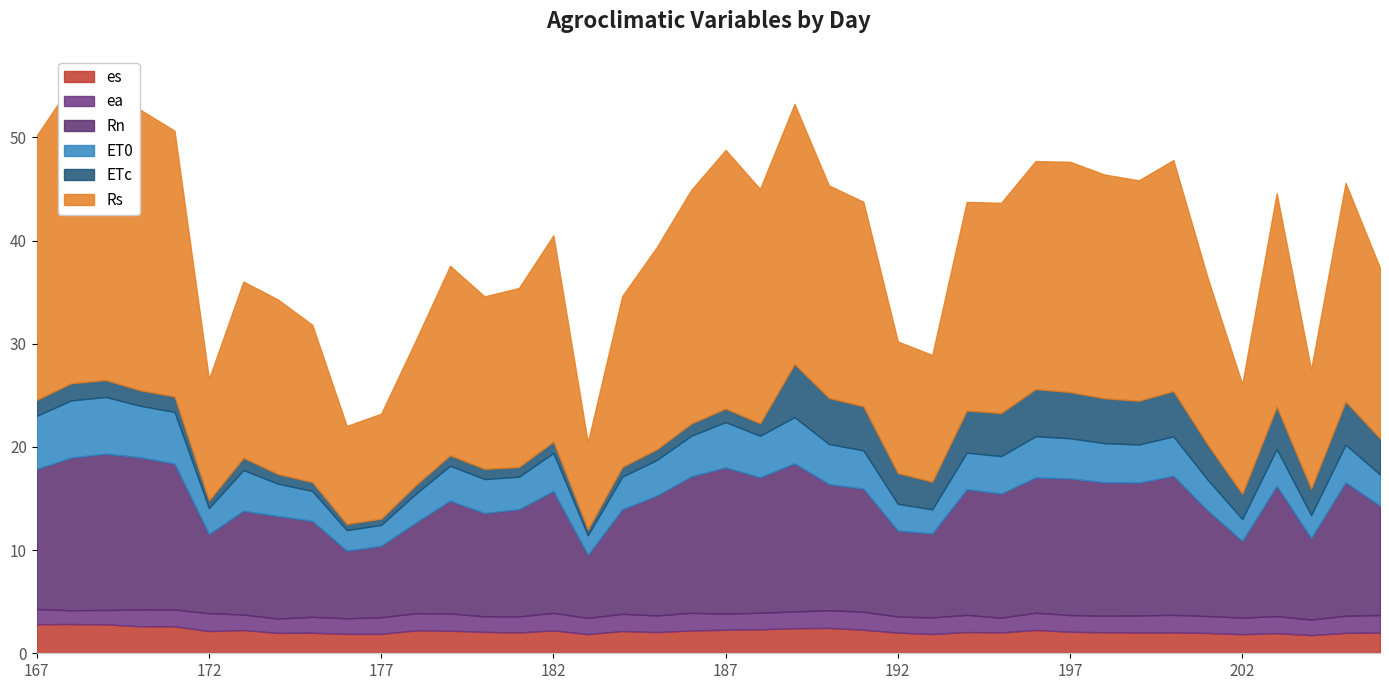

Rank the categories by ET0 value from lowest to highest.

183, 176, 177, 202, 204, 193, 172, 192, 178, 175, 201, 206, 174, 181, 184, 180, 179, 185, 194, 203, 195, 205, 182, 199, 191, 198, 200, 190, 197, 186, 173, 196, 188, 187, 189, 170, 171, 167, 169, 168